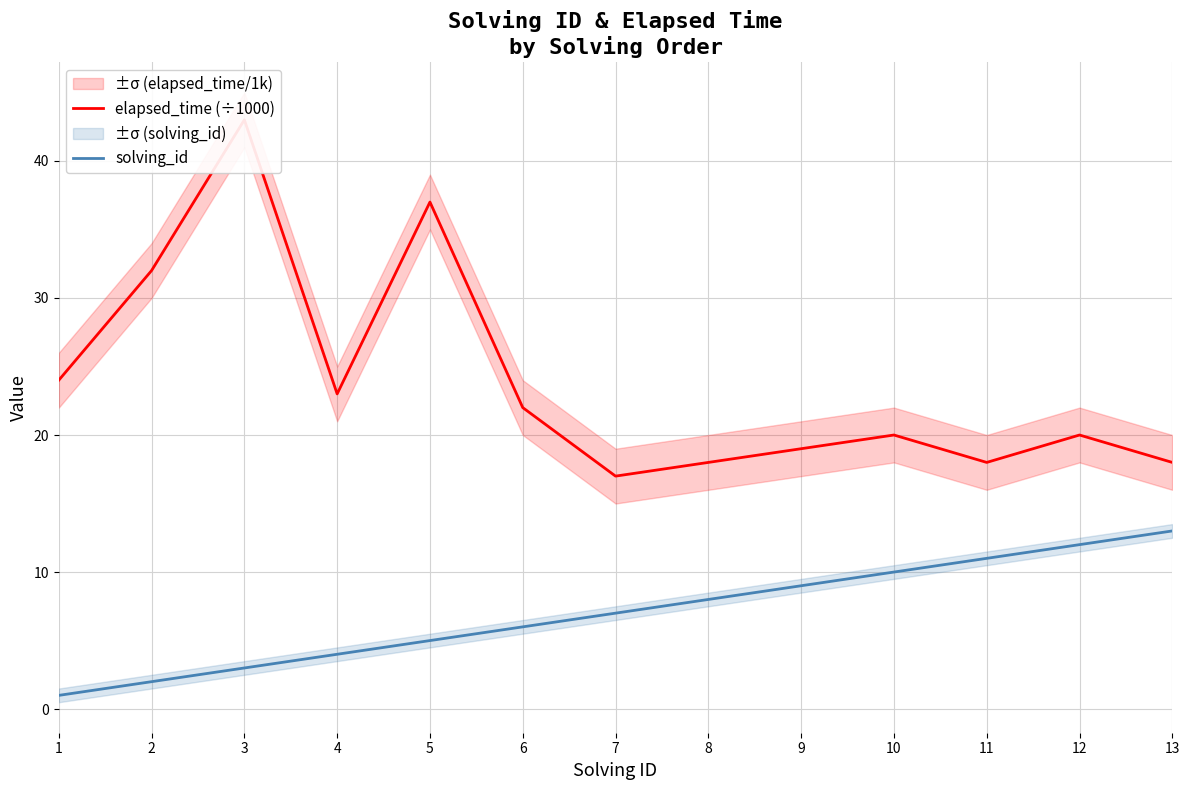

Which category has the highest value in the elapsed_time (÷1000) series?

3